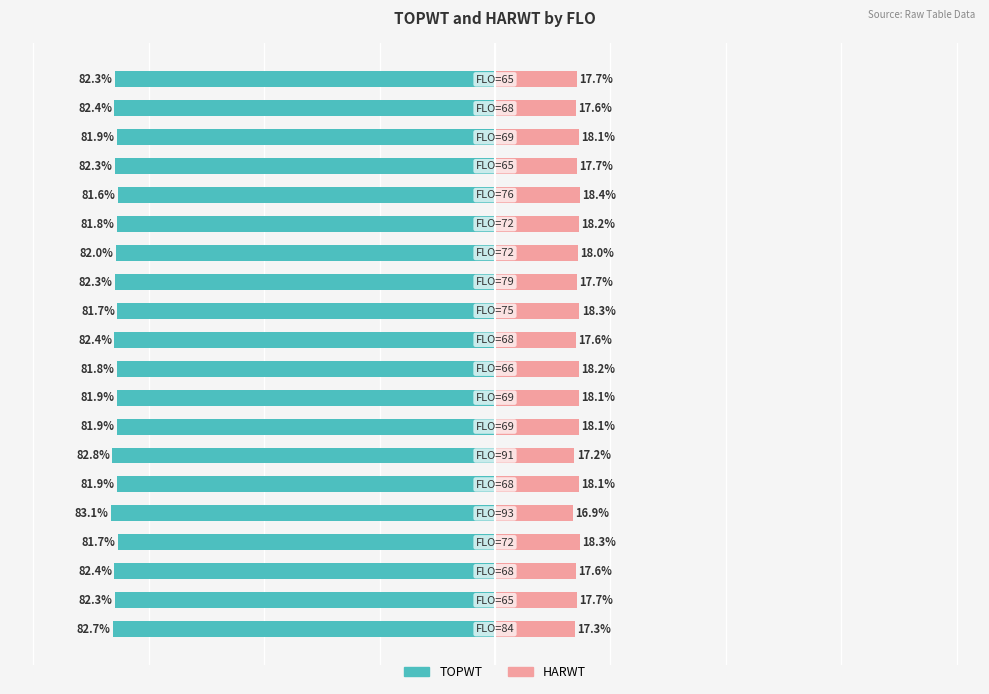

The HARWT series shows 7.8 at 10. True or false?

False